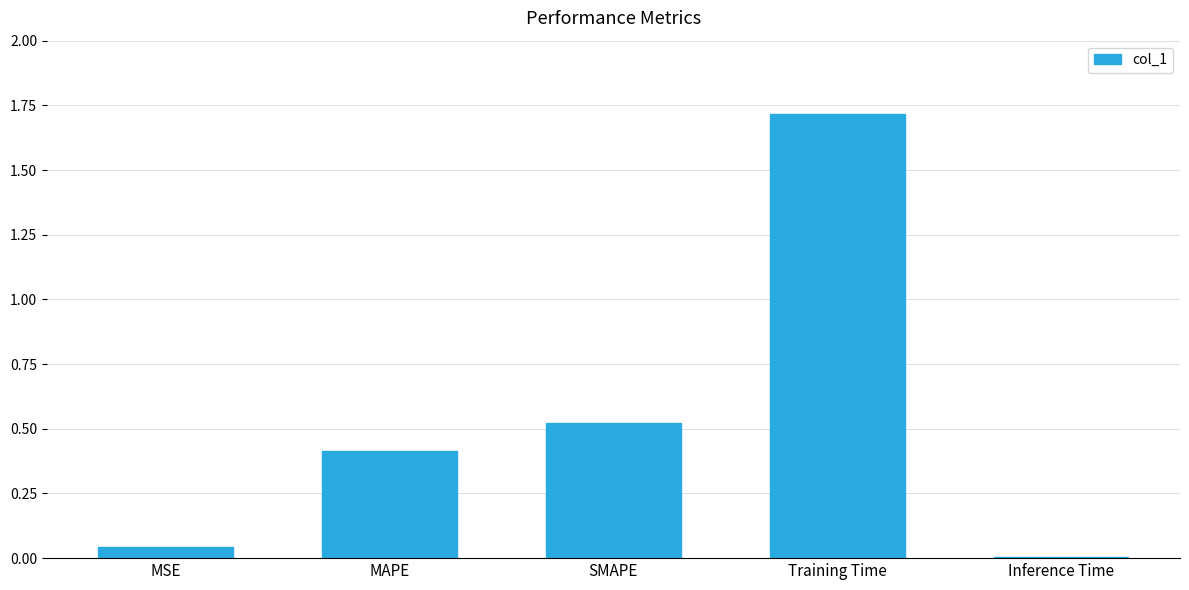

The chart shows a value of 0.4 at MAPE. True or false?

True